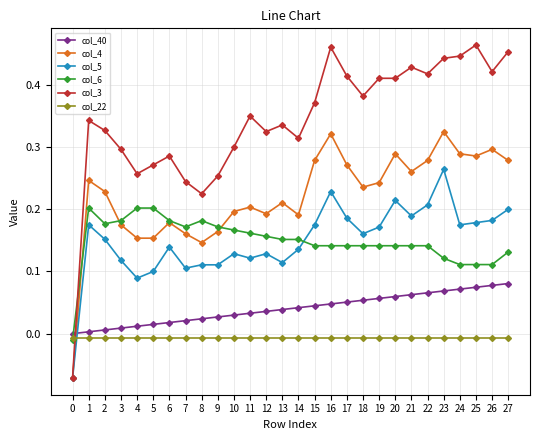

At which category does col_6 reach its first local valley?

2